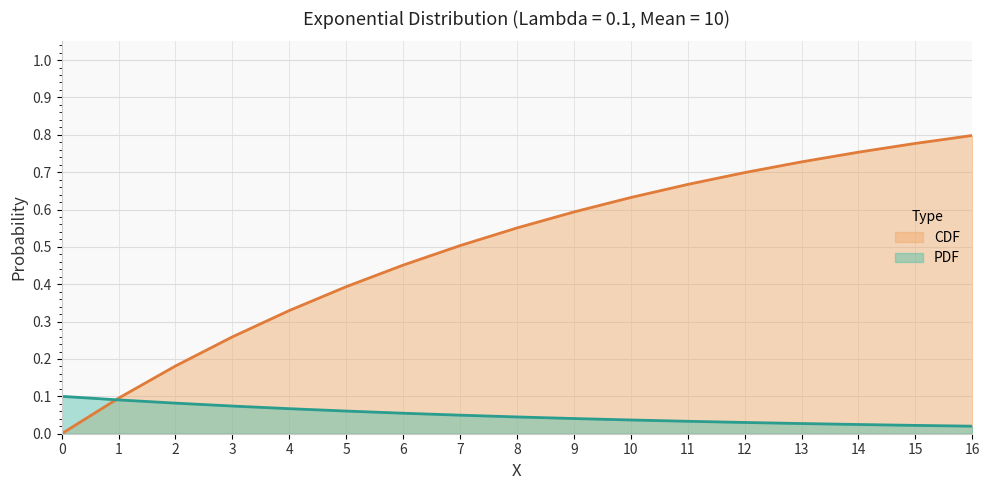

The PDF series shows 0.1 at 0. True or false?

True